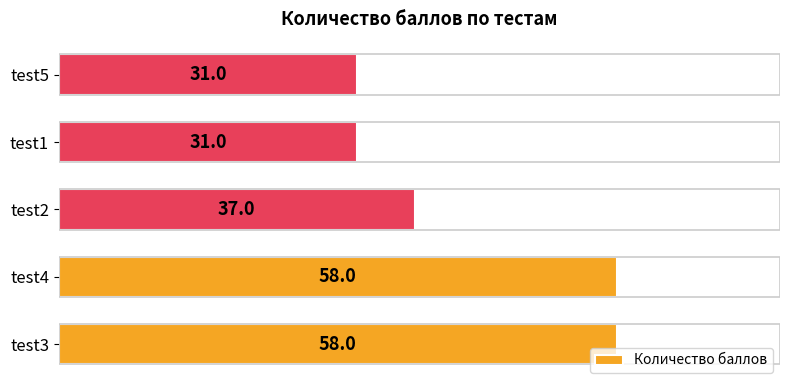

Reading bottom to top, extract all data points from this chart.

58	58	37	31	31